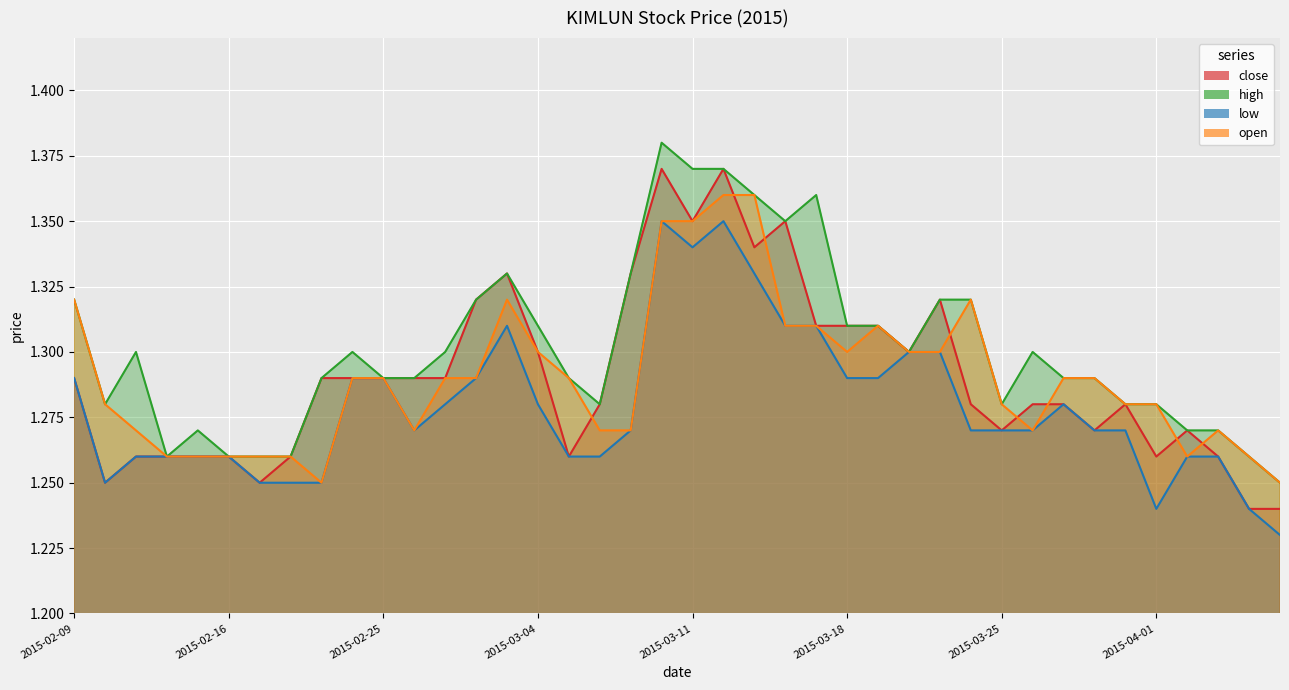

What is the label of the 14th point from the left?

2015-03-02